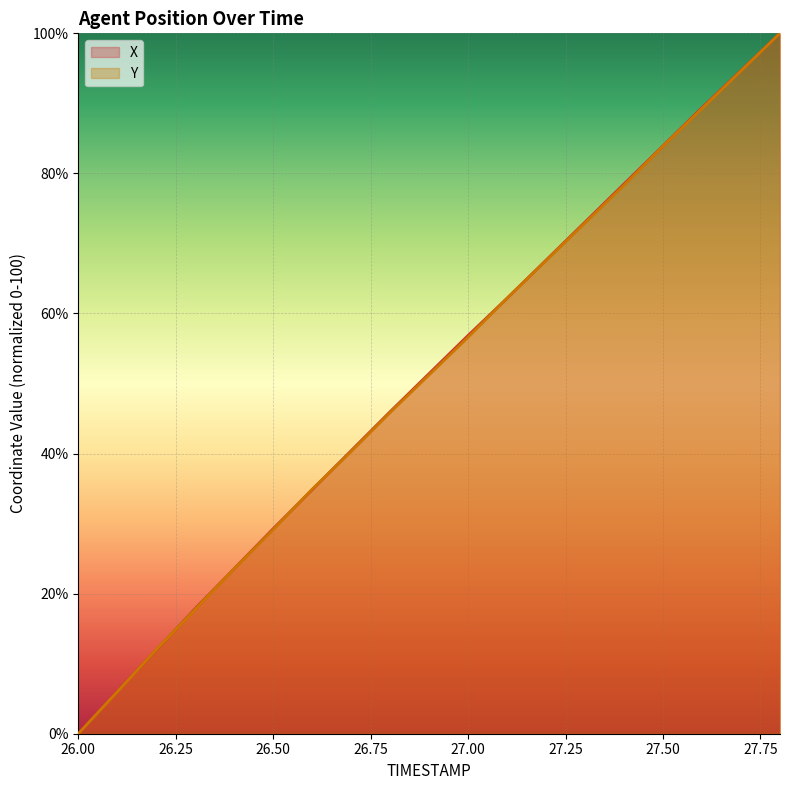

Which category has the lowest value in the X series?

26.00